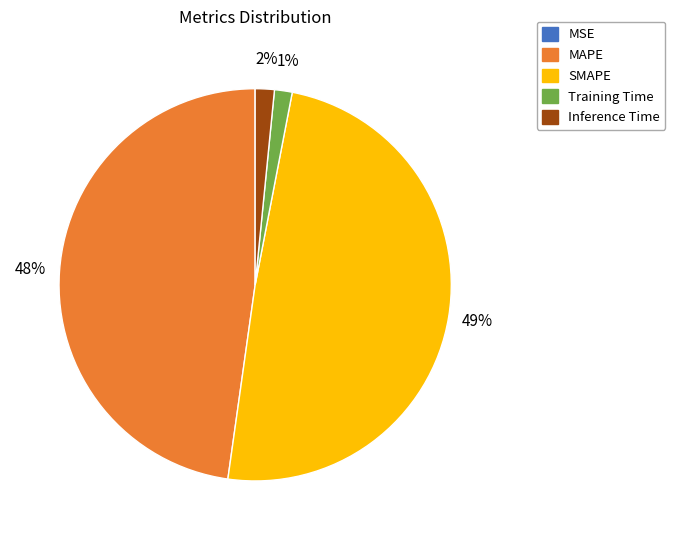

To the nearest percent, what is the difference between the largest and smallest slice percentages?

49%